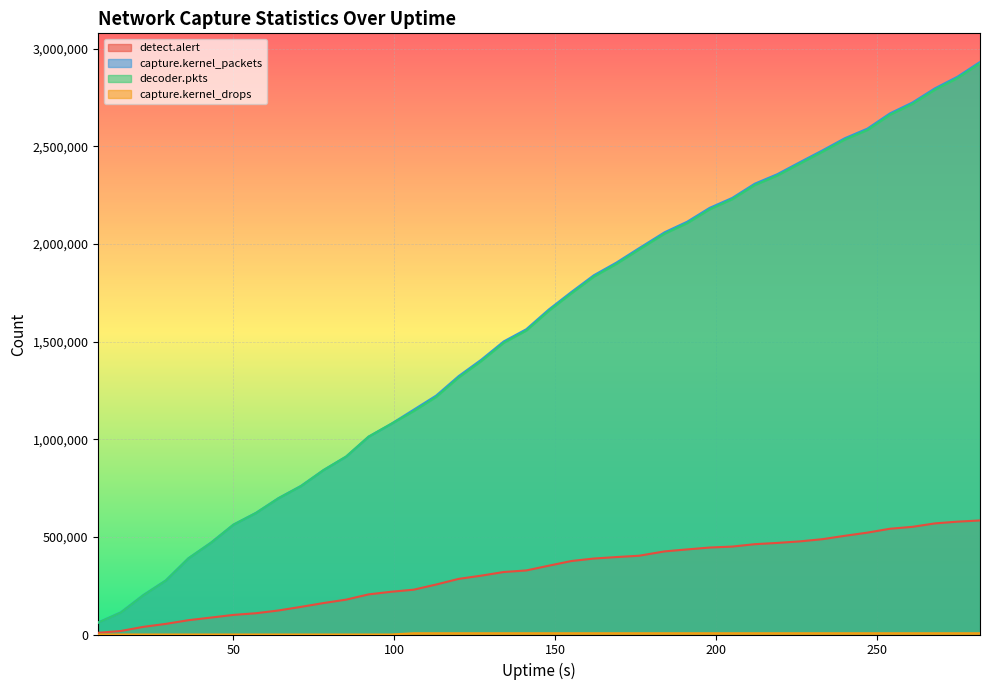

What is the lowest value of the decoder.pkts series?

61117